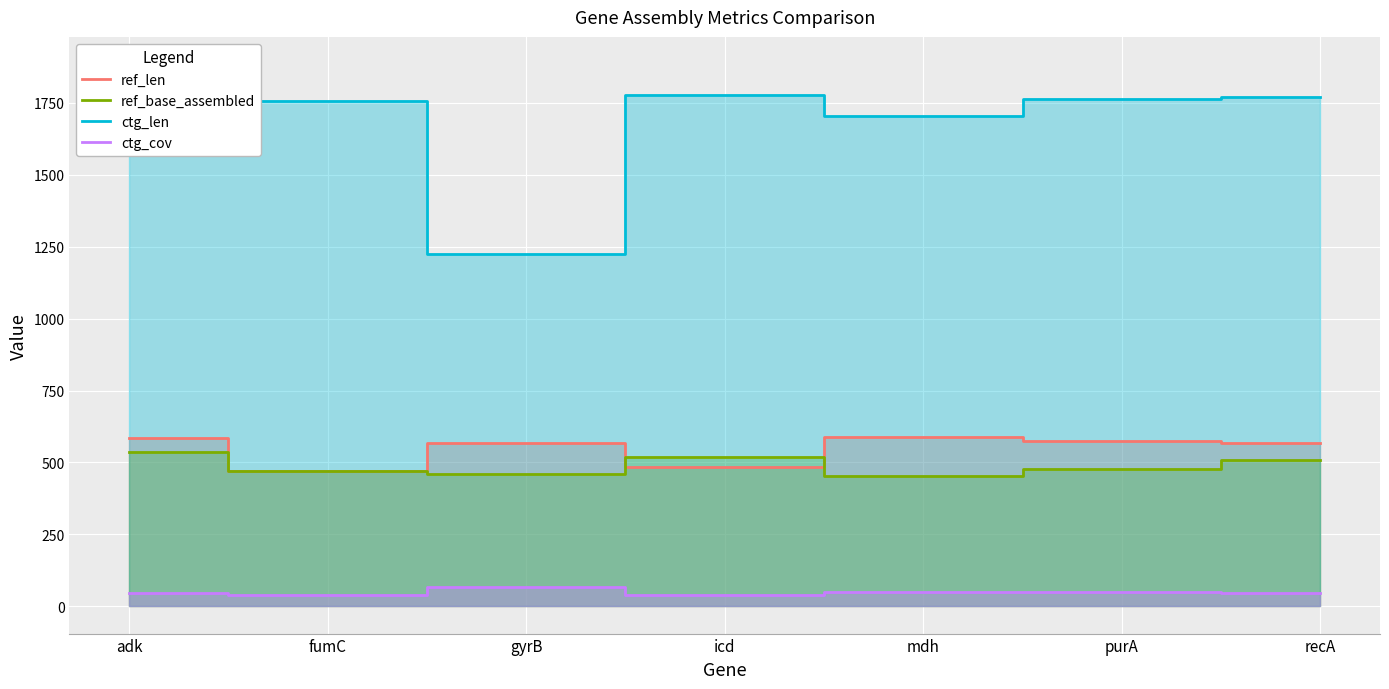

What position from the right is icd?

4